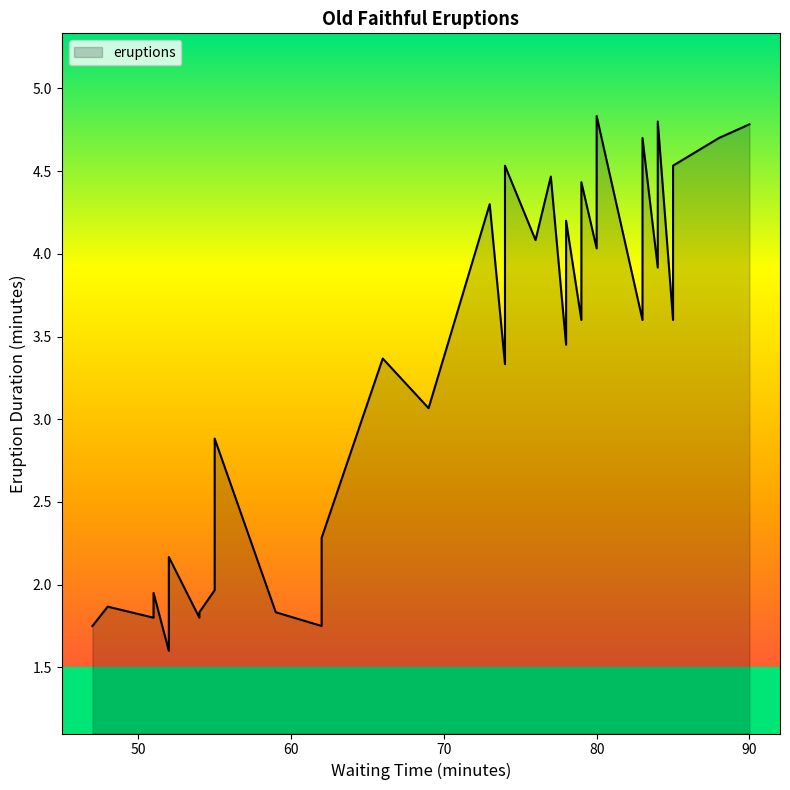

Which category has the lowest value across all series?

52